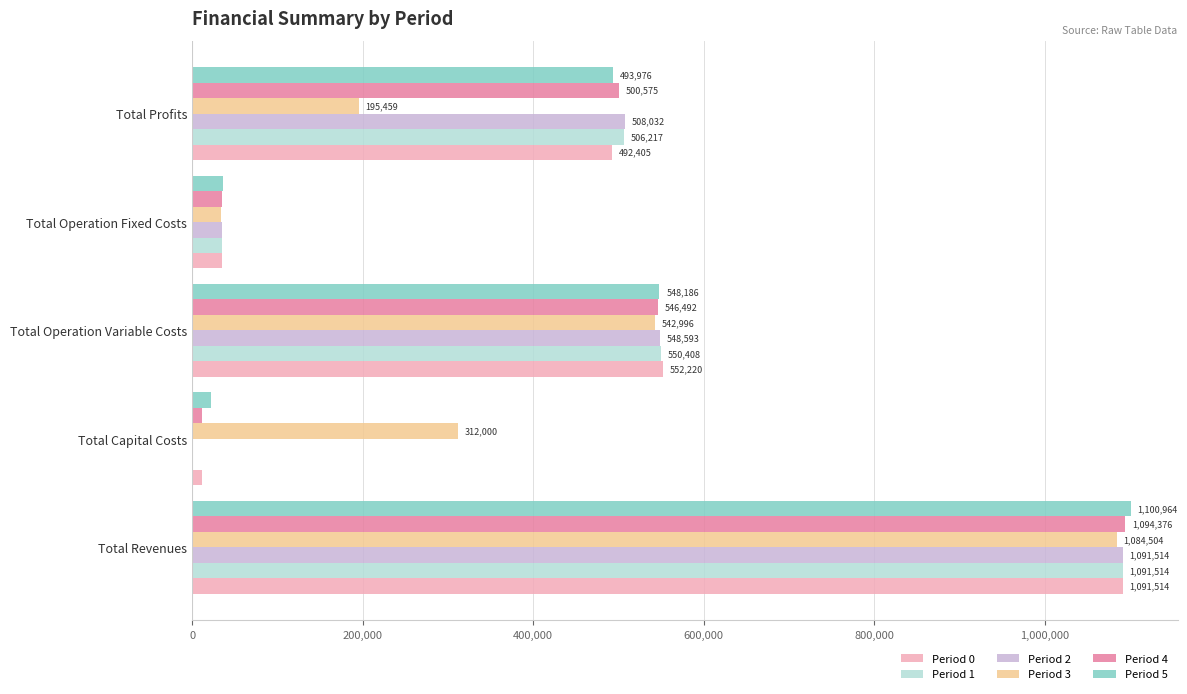

What value does the Period 0 series have at Total Profits?

492405.0